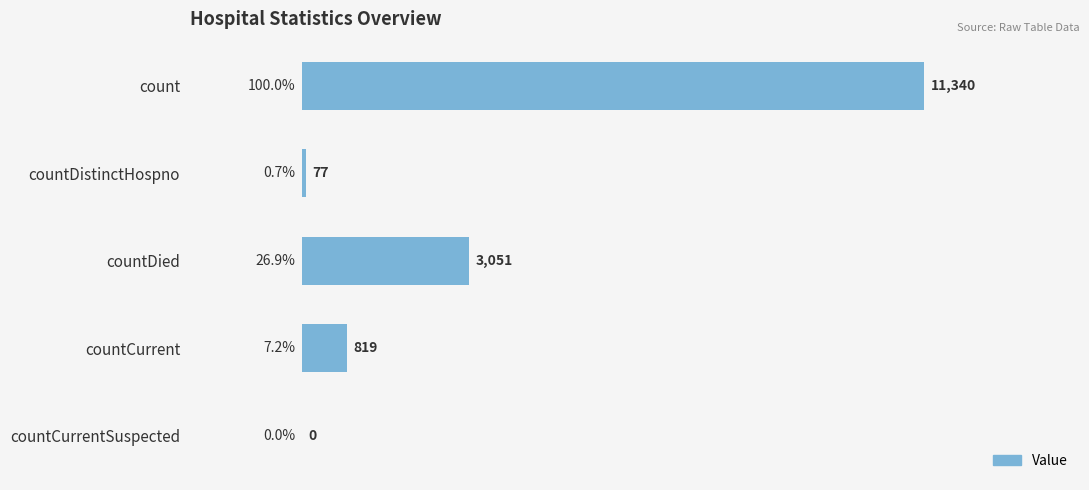

Which category has the highest value across all series?

count